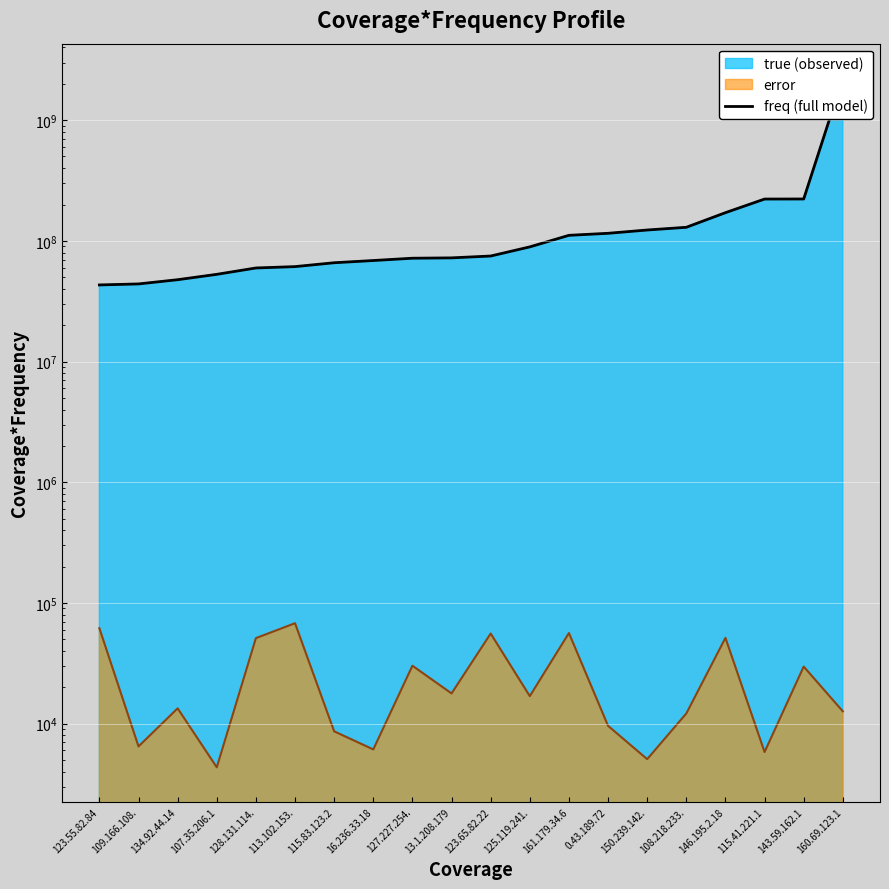

What is the sum of the values at 134.92.44.14 and 125.119.241.?

136738082